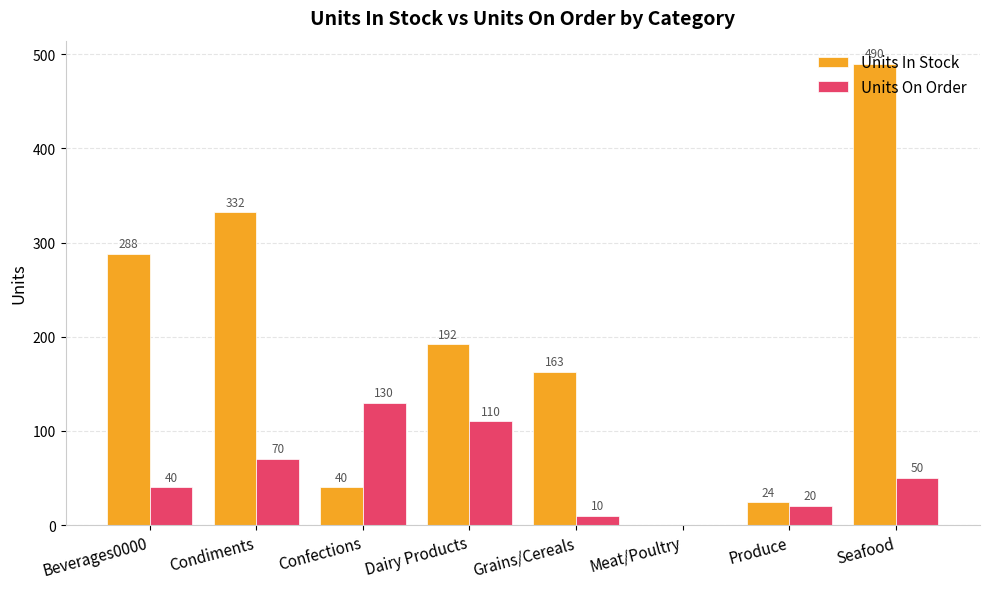

Is it true that Units In Stock equals 397 at Beverages0000?

False